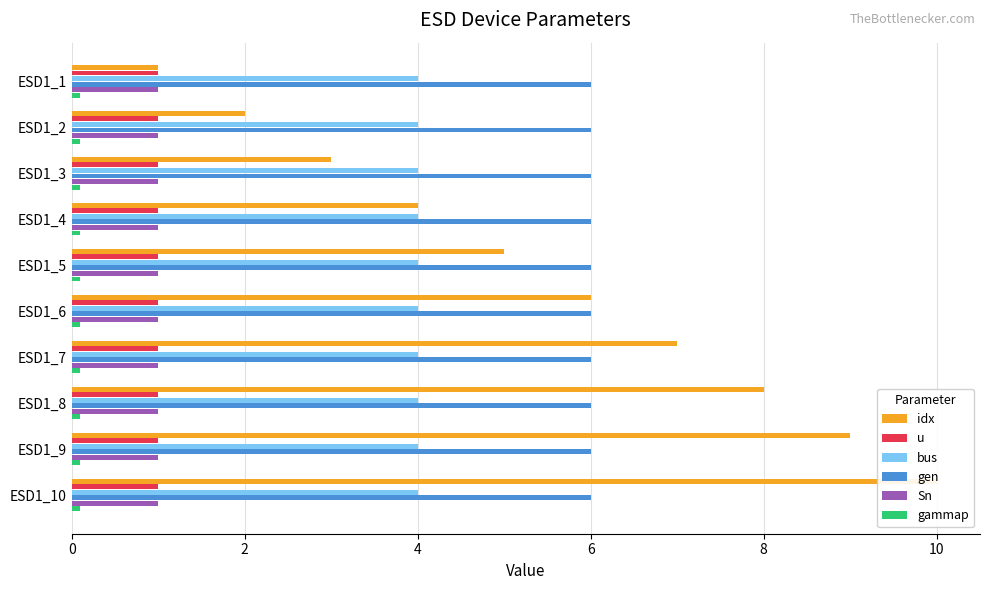

At how many categories does at least one series exceed 5?

5